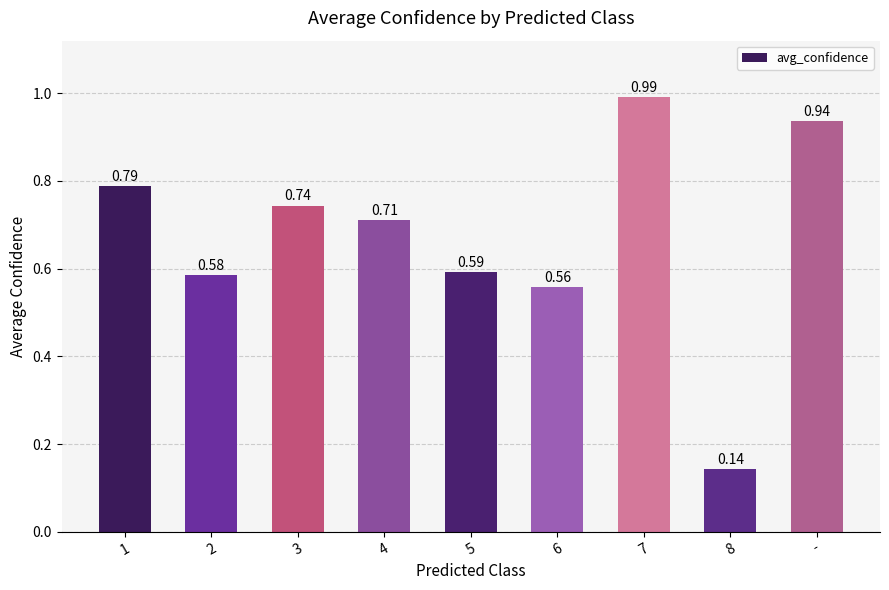

What is the label of the 5th bar from the left?

5